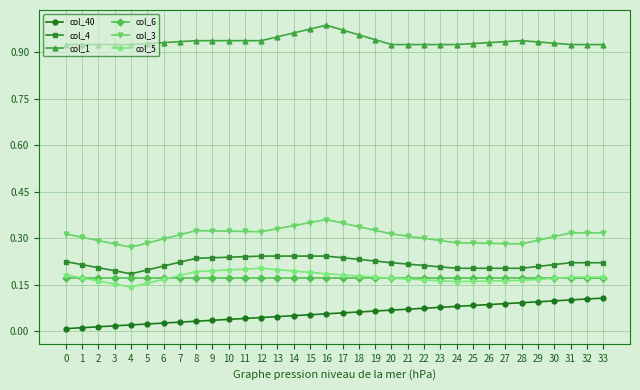

What is the total value across all series at 17?

2.0